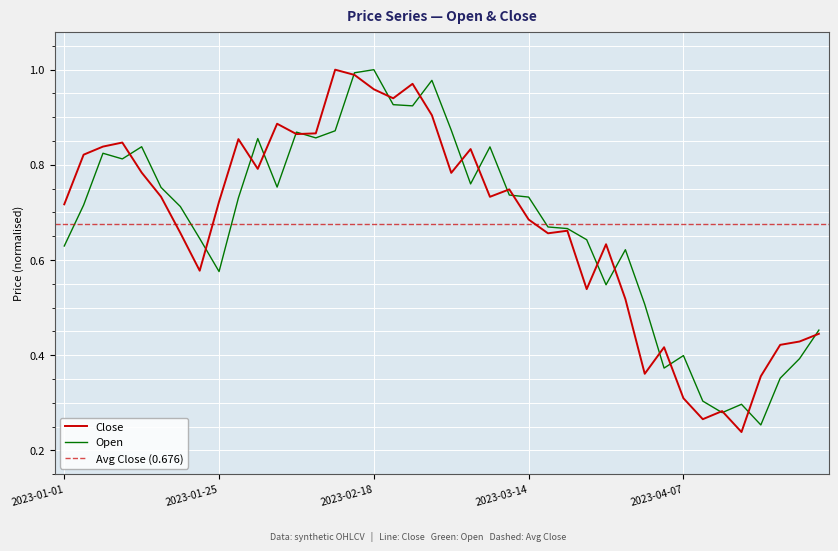

Is the value of Close at 2023-03-11 greater than the value of Open at 2023-03-05?

No